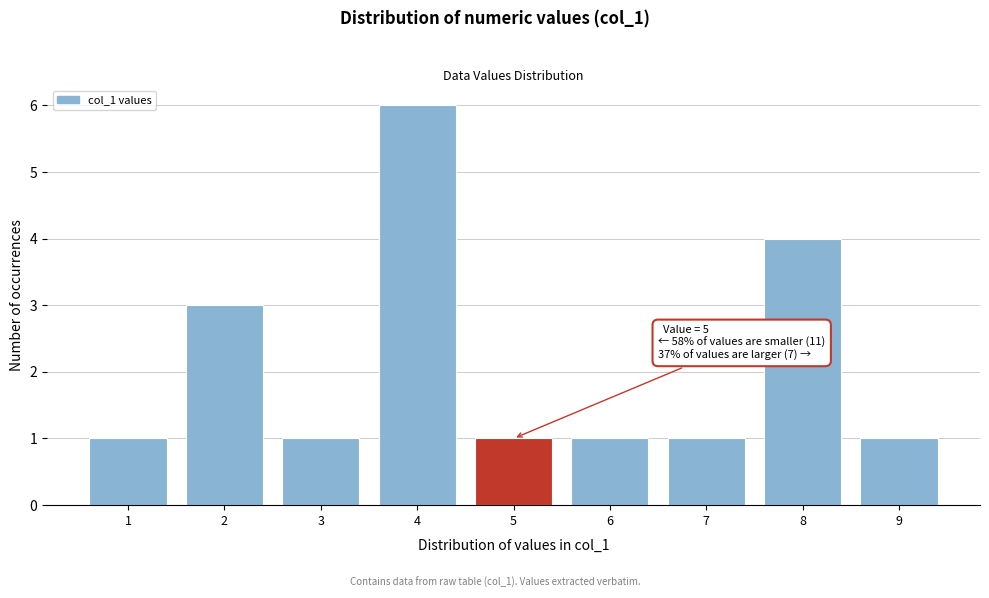

Reading left to right, extract all data points from this chart.

1=1	2=3	3=1	4=6	5=1	6=1	7=1	8=4	9=1